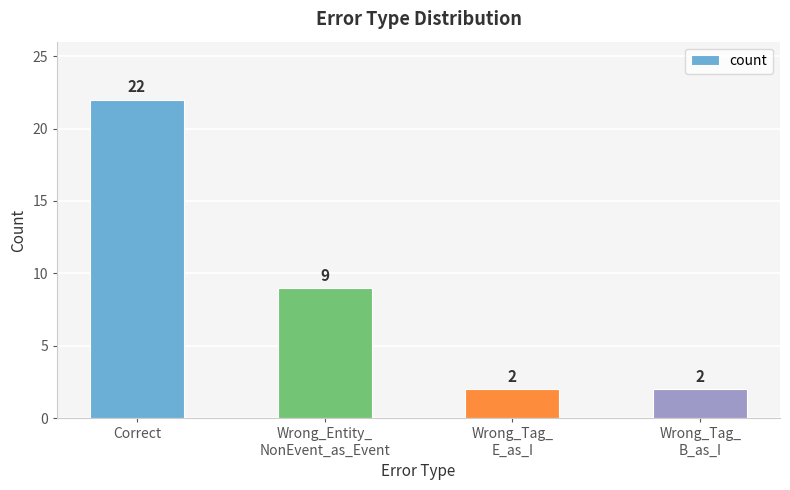

What is the change in value from Correct to Wrong_Tag_
E_as_I?

-20